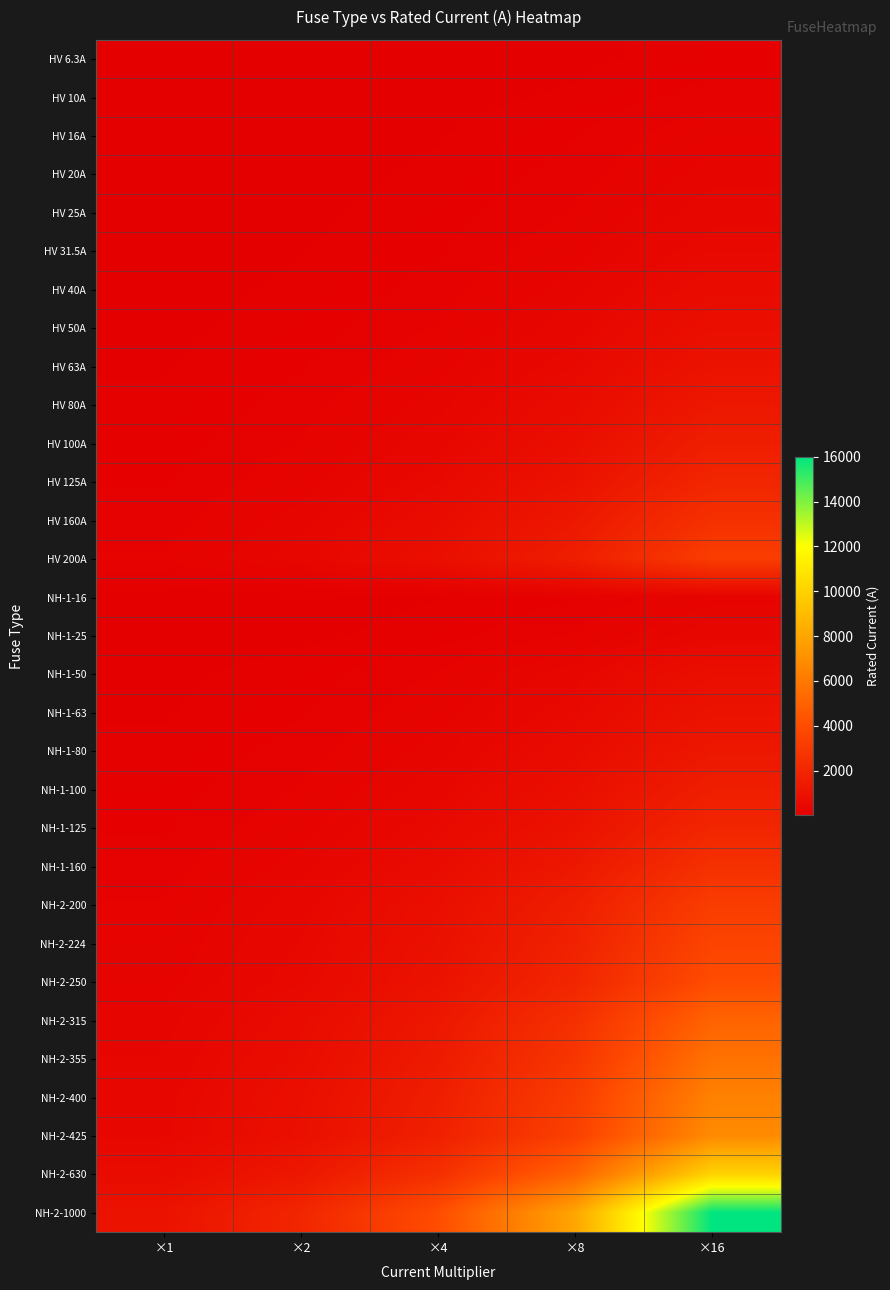

Reading left to right, list all the values displayed in this chart.

HV 6.3A: ×1=6.3	×2=12.6	×4=25.2	×8=50.4	×16=100.8
HV 10A: ×1=10.0	×2=20.0	×4=40.0	×8=80.0	×16=160.0
HV 16A: ×1=16.0	×2=32.0	×4=64.0	×8=128.0	×16=256.0
HV 20A: ×1=20.0	×2=40.0	×4=80.0	×8=160.0	×16=320.0
HV 25A: ×1=25.0	×2=50.0	×4=100.0	×8=200.0	×16=400.0
HV 31.5A: ×1=31.5	×2=63.0	×4=126.0	×8=252.0	×16=504.0
HV 40A: ×1=40.0	×2=80.0	×4=160.0	×8=320.0	×16=640.0
HV 50A: ×1=50.0	×2=100.0	×4=200.0	×8=400.0	×16=800.0
HV 63A: ×1=63.0	×2=126.0	×4=252.0	×8=504.0	×16=1008.0
HV 80A: ×1=80.0	×2=160.0	×4=320.0	×8=640.0	×16=1280.0
HV 100A: ×1=100.0	×2=200.0	×4=400.0	×8=800.0	×16=1600.0
HV 125A: ×1=125.0	×2=250.0	×4=500.0	×8=1000.0	×16=2000.0
HV 160A: ×1=160.0	×2=320.0	×4=640.0	×8=1280.0	×16=2560.0
HV 200A: ×1=200.0	×2=400.0	×4=800.0	×8=1600.0	×16=3200.0
NH-1-16: ×1=16.0	×2=32.0	×4=64.0	×8=128.0	×16=256.0
NH-1-25: ×1=25.0	×2=50.0	×4=100.0	×8=200.0	×16=400.0
NH-1-50: ×1=50.0	×2=100.0	×4=200.0	×8=400.0	×16=800.0
NH-1-63: ×1=63.0	×2=126.0	×4=252.0	×8=504.0	×16=1008.0
NH-1-80: ×1=80.0	×2=160.0	×4=320.0	×8=640.0	×16=1280.0
NH-1-100: ×1=100.0	×2=200.0	×4=400.0	×8=800.0	×16=1600.0
NH-1-125: ×1=125.0	×2=250.0	×4=500.0	×8=1000.0	×16=2000.0
NH-1-160: ×1=160.0	×2=320.0	×4=640.0	×8=1280.0	×16=2560.0
NH-2-200: ×1=200.0	×2=400.0	×4=800.0	×8=1600.0	×16=3200.0
NH-2-224: ×1=224.0	×2=448.0	×4=896.0	×8=1792.0	×16=3584.0
NH-2-250: ×1=250.0	×2=500.0	×4=1000.0	×8=2000.0	×16=4000.0
NH-2-315: ×1=315.0	×2=630.0	×4=1260.0	×8=2520.0	×16=5040.0
NH-2-355: ×1=355.0	×2=710.0	×4=1420.0	×8=2840.0	×16=5680.0
NH-2-400: ×1=400.0	×2=800.0	×4=1600.0	×8=3200.0	×16=6400.0
NH-2-425: ×1=425.0	×2=850.0	×4=1700.0	×8=3400.0	×16=6800.0
NH-2-630: ×1=630.0	×2=1260.0	×4=2520.0	×8=5040.0	×16=10080.0
NH-2-1000: ×1=1000.0	×2=2000.0	×4=4000.0	×8=8000.0	×16=16000.0